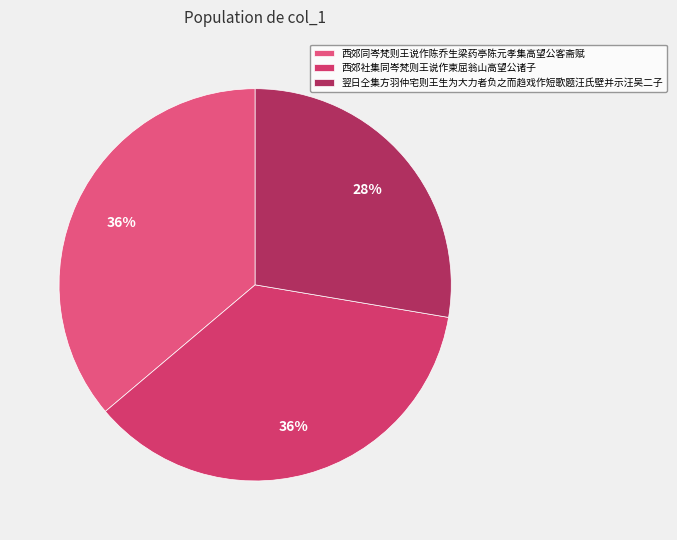

Rank the categories by value from lowest to highest.

翌日仝集方羽仲宅则王生为大力者负之而趋戏作短歌题汪氏壁并示汪吴二子, 西郊同岑梵则王说作陈乔生梁药亭陈元孝集高望公客斋赋, 西郊社集同岑梵则王说作柬屈翁山高望公诸子